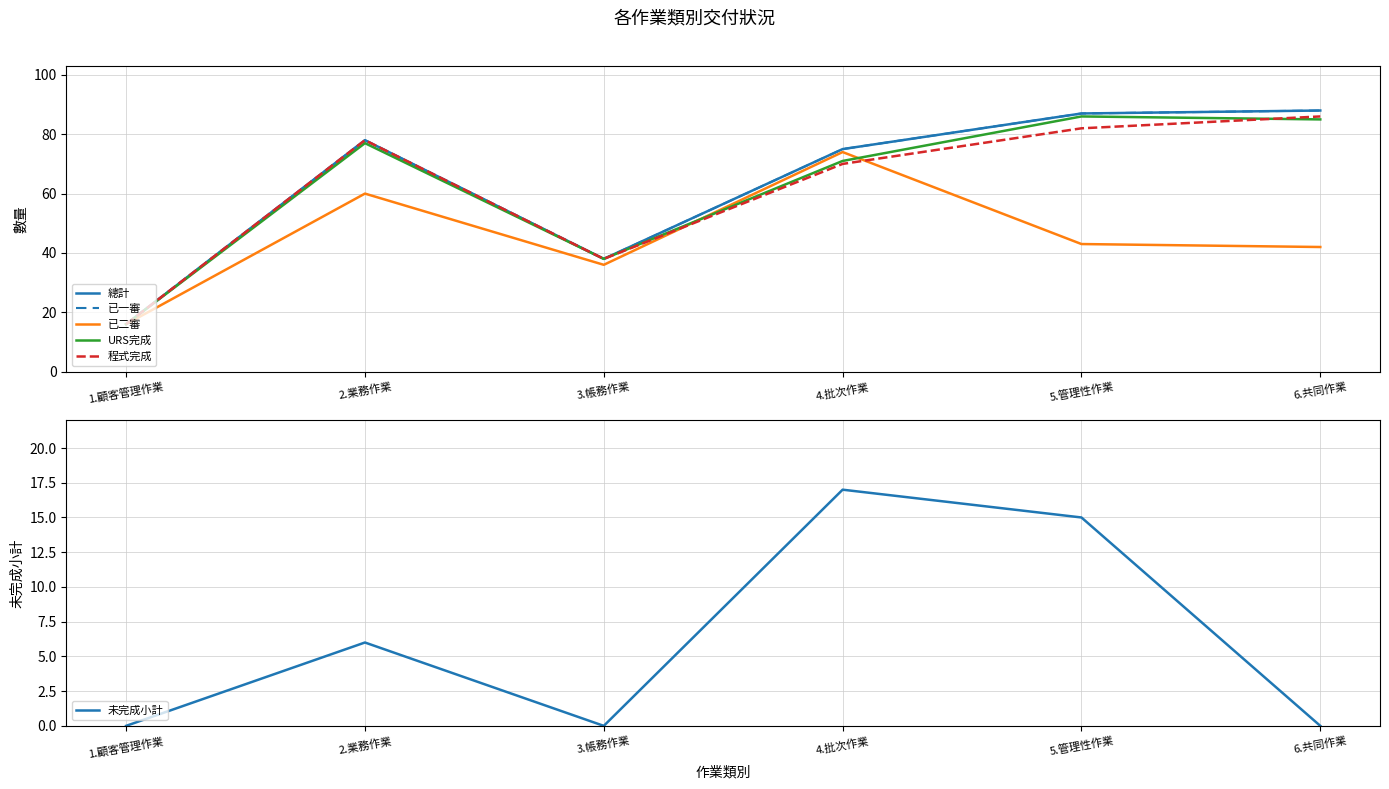

At which category is the sum across all series the highest?

5.管理性作業